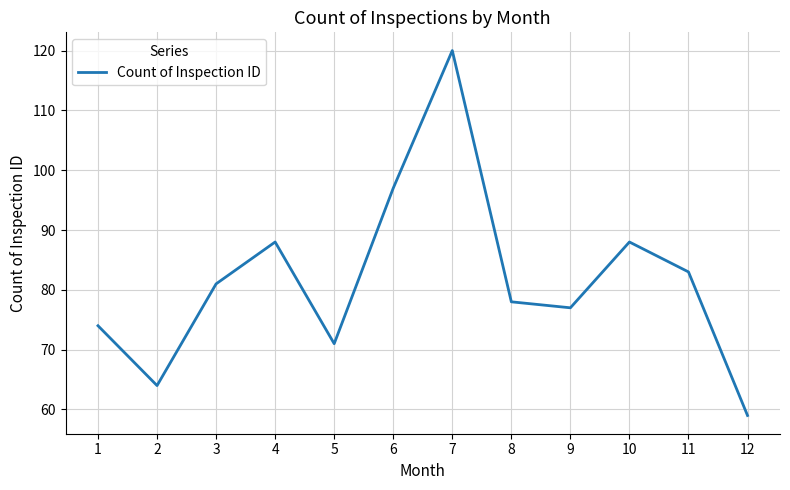

Is it true that the value at 9 is 102?

False